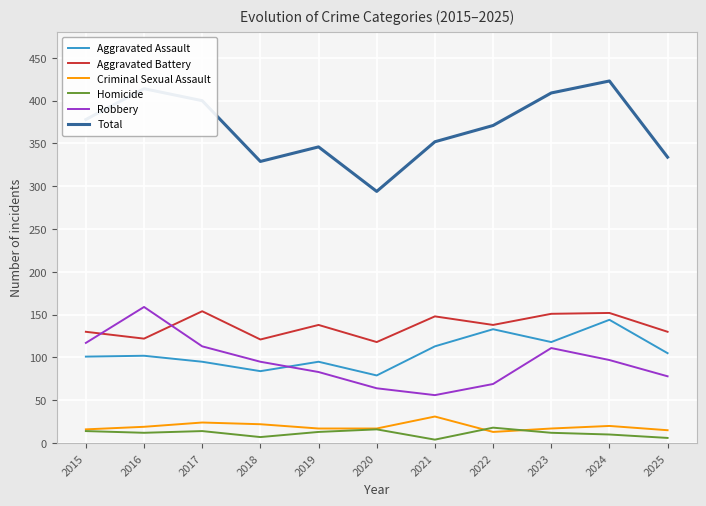

Rank the series at 2016 from highest to lowest value.

Total, Robbery, Aggravated Battery, Aggravated Assault, Criminal Sexual Assault, Homicide